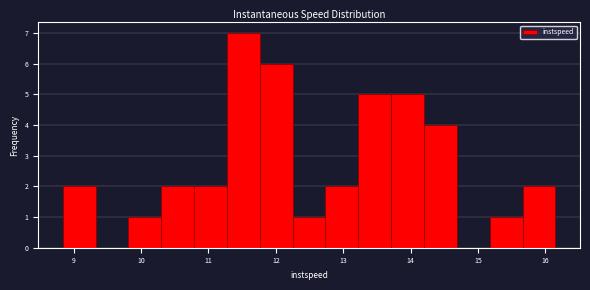

Reading left to right, transcribe this chart: for each bar, give the range it covers on the x-axis and its height. Neither the bar edges nor the heights are printed on the chart, so give them approximately, as read against the axes.

8.8 to 9.3: 2
9.3 to 9.8: 0
9.8 to 10.3: 1
10.3 to 10.8: 2
10.8 to 11.3: 2
11.3 to 11.8: 7
11.8 to 12.3: 6
12.3 to 12.7: 1
12.7 to 13.2: 2
13.2 to 13.7: 5
13.7 to 14.2: 5
14.2 to 14.7: 4
14.7 to 15.2: 0
15.2 to 15.7: 1
15.7 to 16.1: 2